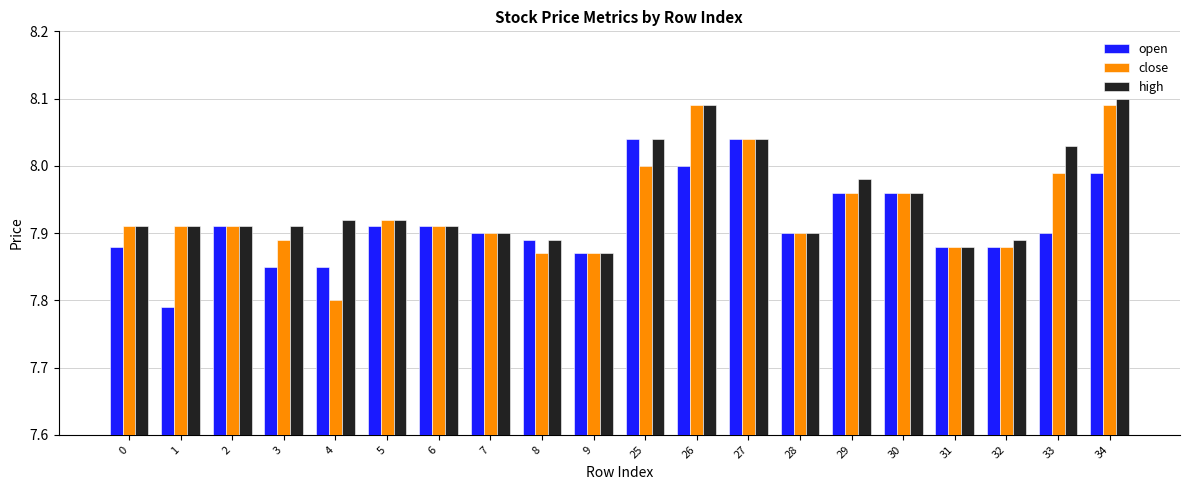

Where is open nearest to the value 7?

1